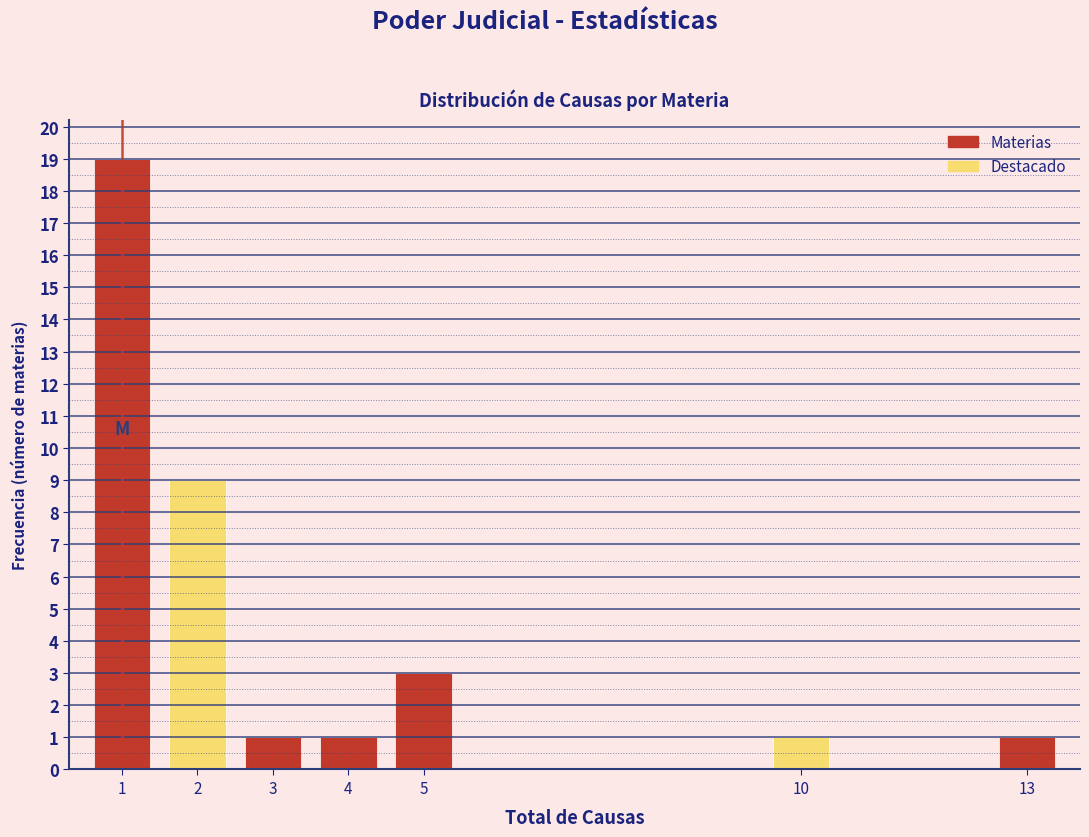

What is the height of the bar covering 4.5 to 5.5 on the x-axis? The values are not printed on the chart, so give them approximately, as read against the axis.

3